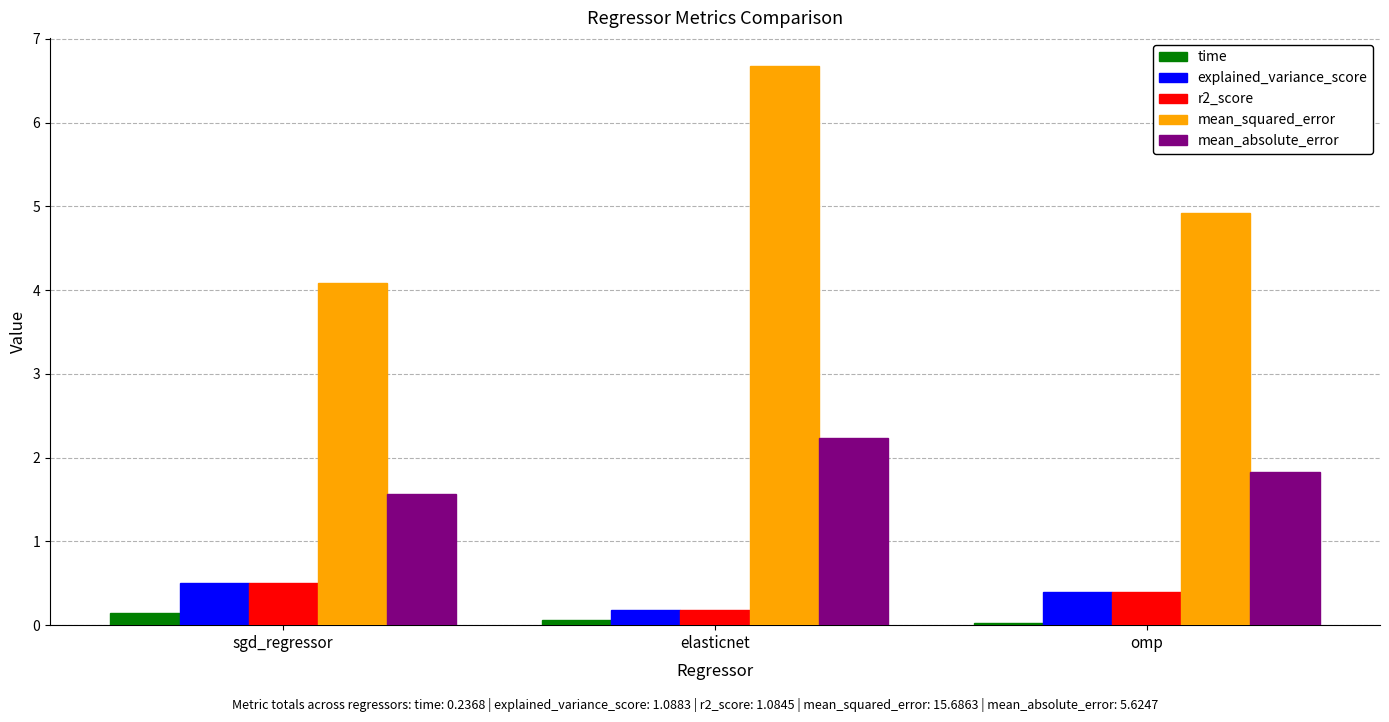

What is the label of the 2nd bar from the right?

elasticnet